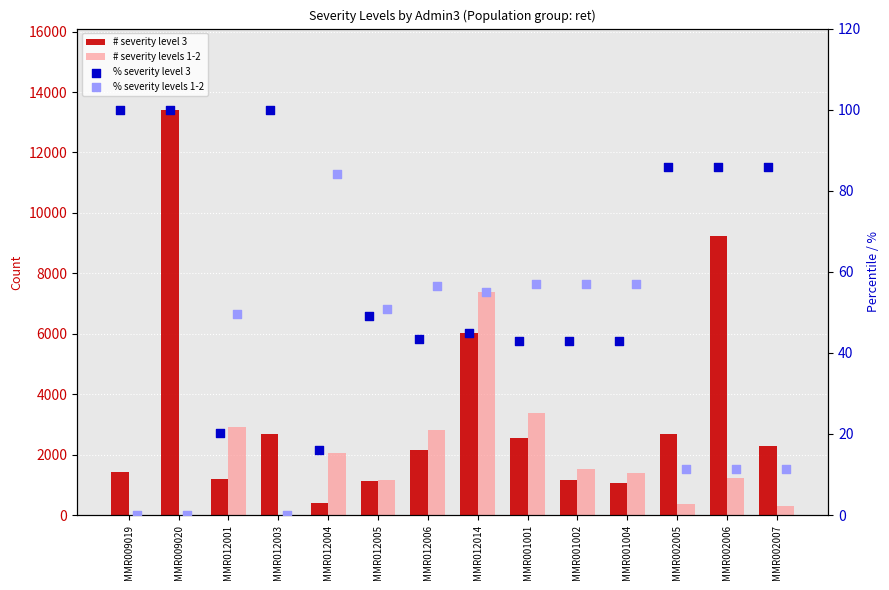

What are all the series names shown in the legend?

# severity level 3, # severity levels 1-2, % severity level 3, % severity levels 1-2